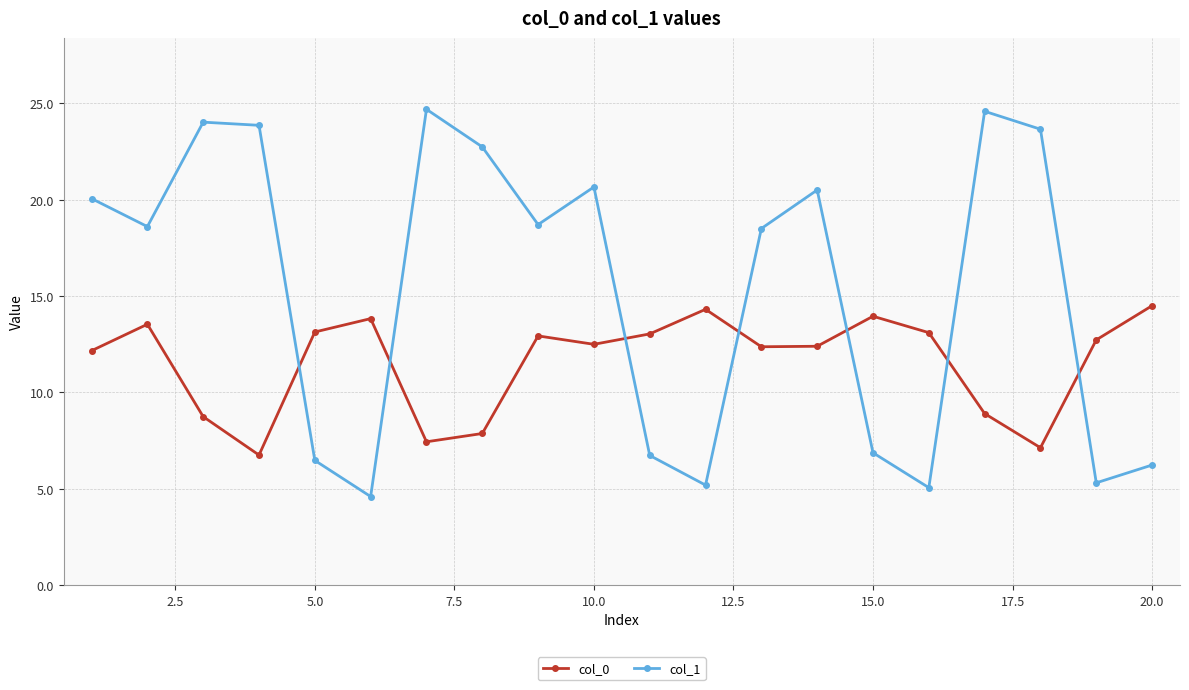

What is the greatest value displayed?

24.7